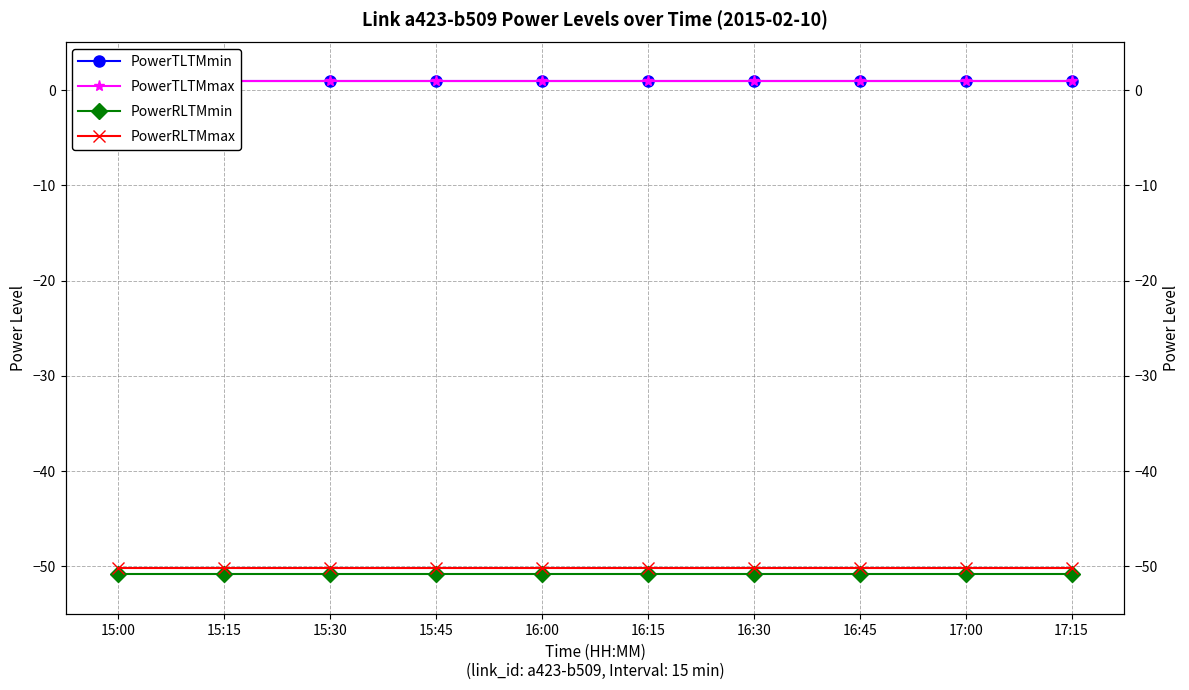

What is the smallest value displayed?

-50.8